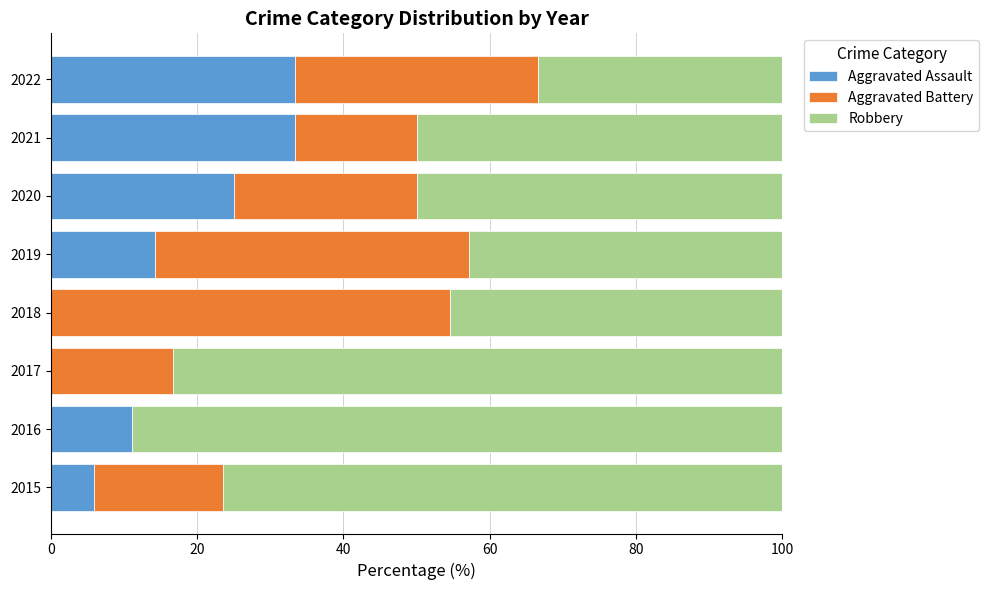

What is the total value across all series at 2016?

100.0